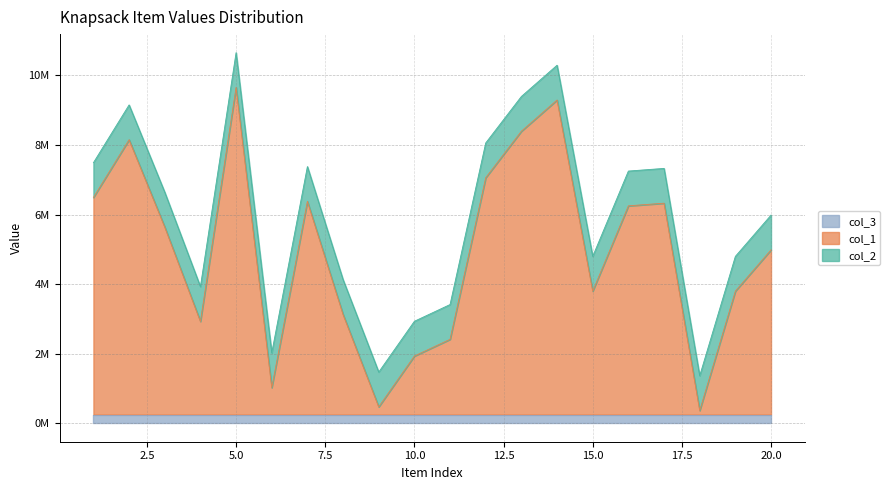

Does the chart have visible grid lines?

Yes